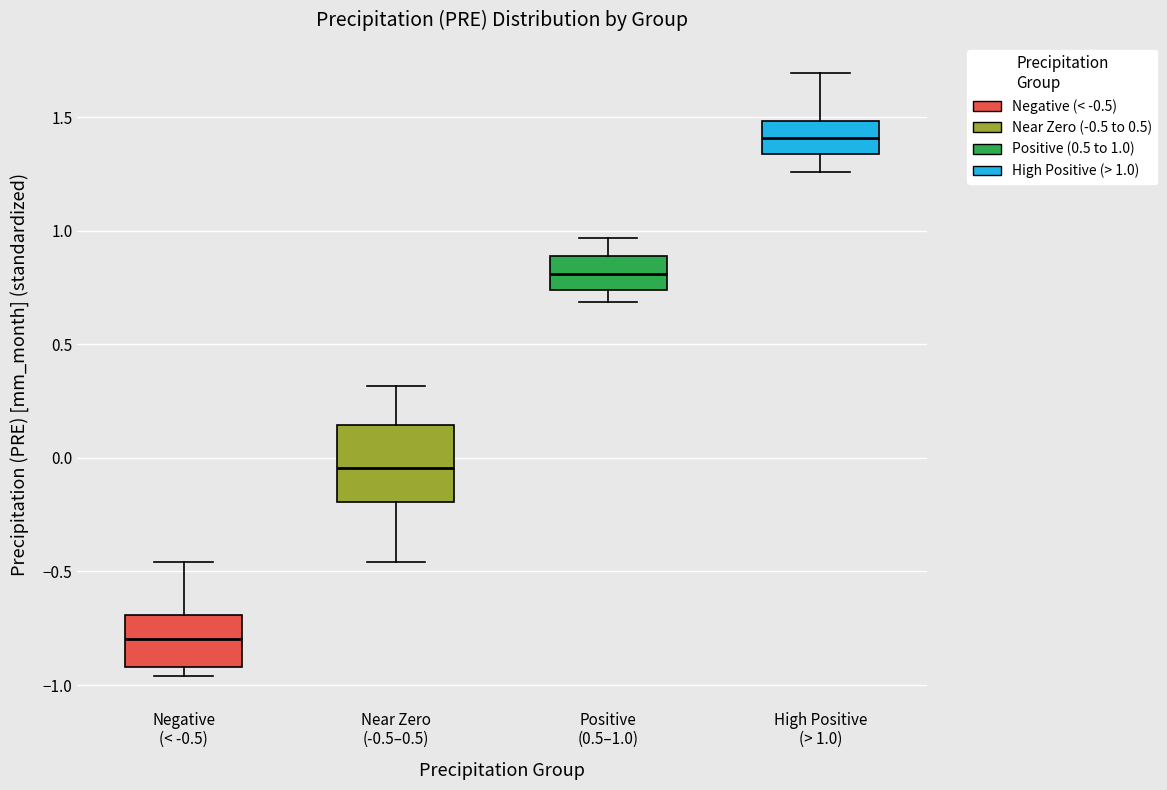

Which box is the tallest, from its lower edge to its upper edge?

Near Zero (-0.5–0.5)